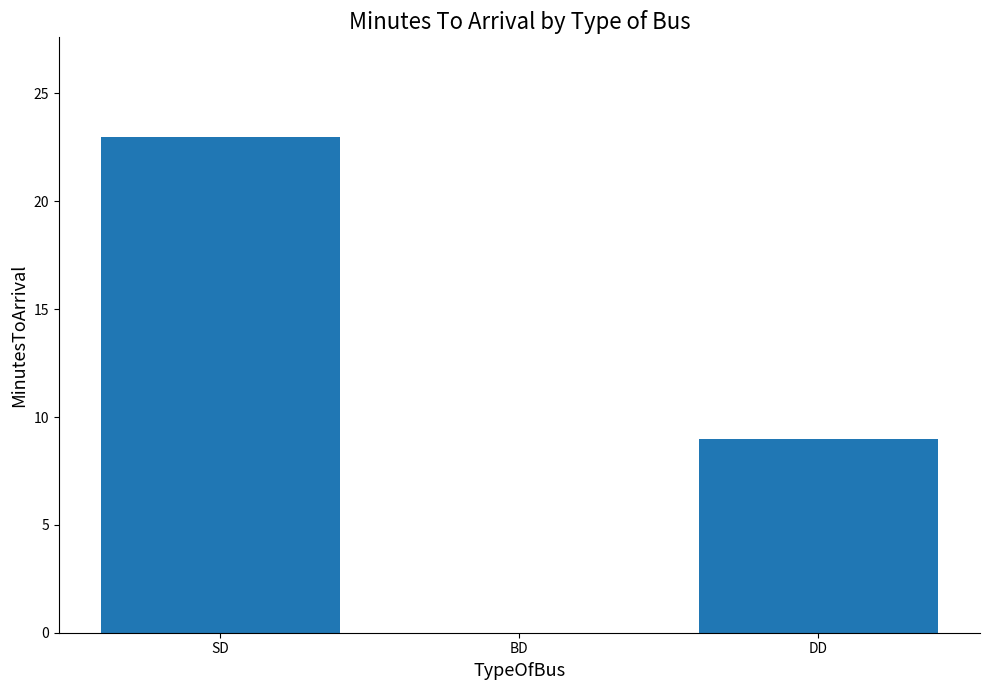

Which category has the highest value across all series?

SD